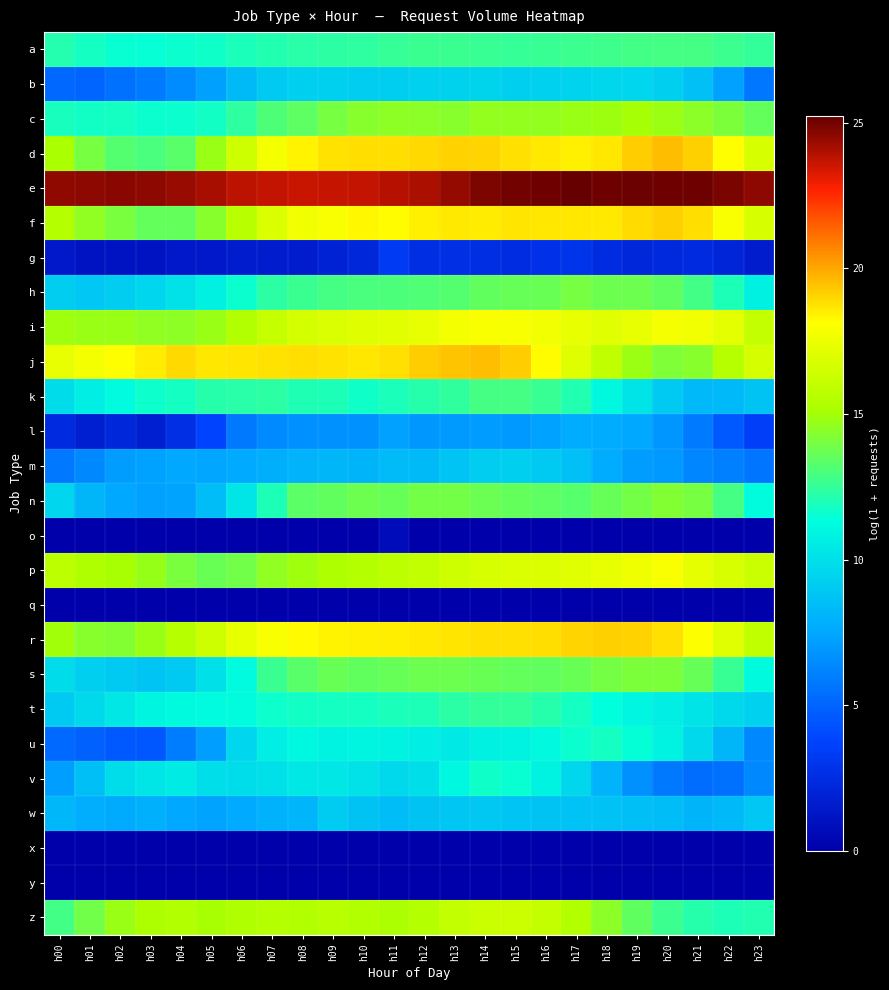

Reading left to right, transcribe all the data shown in this chart.

a: h00=12.1	h01=11.8	h02=11.6	h03=11.5	h04=11.6	h05=11.7	h06=12.0	h07=12.1	h08=12.2	h09=12.3	h10=12.4	h11=12.5	h12=12.6	h13=12.6	h14=12.6	h15=12.6	h16=12.6	h17=12.7	h18=12.8	h19=12.9	h20=12.9	h21=12.9	h22=12.7	h23=12.5
b: h00=5.1	h01=5.1	h02=5.5	h03=5.8	h04=6.5	h05=7.2	h06=8.3	h07=9.1	h08=9.2	h09=9.3	h10=9.1	h11=9.2	h12=9.4	h13=9.4	h14=9.5	h15=9.3	h16=9.3	h17=9.4	h18=9.6	h19=9.5	h20=9.2	h21=8.6	h22=7.3	h23=5.7
c: h00=11.9	h01=11.7	h02=11.8	h03=11.6	h04=11.6	h05=11.7	h06=12.4	h07=13.1	h08=13.4	h09=14.0	h10=14.3	h11=14.5	h12=14.5	h13=14.4	h14=14.6	h15=14.6	h16=14.6	h17=14.8	h18=14.8	h19=15.1	h20=14.8	h21=14.4	h22=14.1	h23=13.6
d: h00=15.1	h01=14.0	h02=13.2	h03=13.0	h04=13.3	h05=14.8	h06=16.4	h07=17.8	h08=18.4	h09=18.8	h10=18.9	h11=18.8	h12=18.9	h13=19.1	h14=19.0	h15=18.8	h16=18.6	h17=18.5	h18=18.7	h19=19.2	h20=19.5	h21=19.2	h22=18.2	h23=16.7
e: h00=24.5	h01=24.6	h02=24.6	h03=24.6	h04=24.4	h05=24.1	h06=23.8	h07=23.7	h08=23.6	h09=23.6	h10=23.7	h11=23.9	h12=24.1	h13=24.4	h14=24.8	h15=25.0	h16=25.1	h17=25.2	h18=25.1	h19=25.1	h20=25.1	h21=25.0	h22=24.9	h23=24.6
f: h00=15.5	h01=14.5	h02=14.1	h03=13.6	h04=13.6	h05=14.4	h06=15.7	h07=16.8	h08=17.7	h09=18.0	h10=18.3	h11=18.2	h12=18.4	h13=18.6	h14=18.6	h15=18.7	h16=18.7	h17=18.7	h18=18.6	h19=18.9	h20=19.1	h21=18.9	h22=18.0	h23=16.7
g: h00=1.4	h01=1.1	h02=1.1	h03=1.1	h04=1.4	h05=1.4	h06=1.6	h07=1.6	h08=1.6	h09=1.9	h10=2.2	h11=3.3	h12=2.6	h13=2.6	h14=2.6	h15=2.5	h16=2.8	h17=2.9	h18=2.5	h19=2.2	h20=2.3	h21=2.4	h22=2.1	h23=1.6
h: h00=9.1	h01=8.9	h02=9.1	h03=9.5	h04=10.0	h05=10.7	h06=11.6	h07=12.3	h08=12.6	h09=12.9	h10=13.0	h11=13.0	h12=13.1	h13=13.3	h14=13.5	h15=13.6	h16=13.7	h17=14.0	h18=13.8	h19=13.8	h20=13.5	h21=12.8	h22=12.0	h23=10.7
i: h00=14.9	h01=14.8	h02=14.7	h03=14.6	h04=14.5	h05=14.8	h06=15.4	h07=16.2	h08=16.6	h09=16.8	h10=17.0	h11=17.1	h12=17.3	h13=17.8	h14=18.0	h15=17.9	h16=17.7	h17=17.3	h18=17.1	h19=17.3	h20=17.8	h21=17.7	h22=17.2	h23=16.1
j: h00=17.3	h01=17.8	h02=18.2	h03=18.5	h04=19.0	h05=18.7	h06=18.7	h07=18.7	h08=18.8	h09=18.8	h10=18.6	h11=18.8	h12=19.2	h13=19.4	h14=19.5	h15=19.2	h16=18.2	h17=17.0	h18=15.9	h19=14.8	h20=14.2	h21=14.3	h22=15.5	h23=16.7
k: h00=9.8	h01=10.6	h02=11.2	h03=11.7	h04=11.8	h05=12.2	h06=12.2	h07=12.3	h08=12.1	h09=12.0	h10=11.7	h11=11.9	h12=12.2	h13=12.4	h14=12.9	h15=12.9	h16=12.6	h17=12.1	h18=11.1	h19=10.2	h20=9.0	h21=8.3	h22=8.3	h23=8.7
l: h00=2.4	h01=1.8	h02=2.2	h03=1.8	h04=2.6	h05=3.8	h06=5.8	h07=6.4	h08=6.6	h09=6.7	h10=6.7	h11=7.2	h12=6.9	h13=7.0	h14=7.1	h15=7.0	h16=7.3	h17=7.7	h18=7.7	h19=7.5	h20=6.9	h21=5.8	h22=4.6	h23=3.5
m: h00=5.7	h01=6.4	h02=7.1	h03=7.3	h04=7.5	h05=7.5	h06=7.6	h07=7.8	h08=8.0	h09=8.2	h10=8.1	h11=8.4	h12=8.3	h13=8.8	h14=9.2	h15=9.2	h16=9.0	h17=8.6	h18=7.7	h19=7.1	h20=7.0	h21=6.3	h22=6.0	h23=5.6
n: h00=9.5	h01=8.1	h02=7.5	h03=7.3	h04=7.4	h05=8.5	h06=10.3	h07=12.0	h08=13.4	h09=13.5	h10=13.8	h11=13.6	h12=13.9	h13=13.9	h14=13.7	h15=13.6	h16=13.4	h17=13.3	h18=13.6	h19=13.9	h20=14.3	h21=14.0	h22=12.9	h23=11.3
o: h00=0.0	h01=0.0	h02=0.0	h03=0.0	h04=0.0	h05=0.0	h06=0.0	h07=0.0	h08=0.0	h09=0.0	h10=0.0	h11=0.7	h12=0.0	h13=0.0	h14=0.0	h15=0.0	h16=0.0	h17=0.0	h18=0.0	h19=0.0	h20=0.0	h21=0.0	h22=0.0	h23=0.0
p: h00=15.7	h01=15.3	h02=15.1	h03=14.7	h04=14.1	h05=13.7	h06=13.9	h07=14.6	h08=14.9	h09=15.3	h10=15.5	h11=15.8	h12=16.0	h13=16.4	h14=16.7	h15=16.8	h16=16.9	h17=17.1	h18=17.3	h19=17.6	h20=18.0	h21=17.3	h22=16.8	h23=16.2
q: h00=0.0	h01=0.0	h02=0.0	h03=0.0	h04=0.0	h05=0.0	h06=0.0	h07=0.0	h08=0.0	h09=0.0	h10=0.0	h11=0.0	h12=0.0	h13=0.0	h14=0.0	h15=0.0	h16=0.0	h17=0.0	h18=0.0	h19=0.0	h20=0.0	h21=0.0	h22=0.0	h23=0.0
r: h00=14.9	h01=14.4	h02=14.3	h03=14.8	h04=15.6	h05=16.5	h06=17.4	h07=18.0	h08=18.3	h09=18.4	h10=18.5	h11=18.5	h12=18.6	h13=18.7	h14=18.8	h15=18.8	h16=18.8	h17=19.0	h18=19.2	h19=19.1	h20=18.8	h21=18.1	h22=17.1	h23=15.9
s: h00=9.9	h01=9.2	h02=9.0	h03=8.8	h04=9.0	h05=10.0	h06=11.2	h07=12.7	h08=13.3	h09=13.7	h10=13.5	h11=13.6	h12=13.8	h13=13.8	h14=13.7	h15=13.6	h16=13.5	h17=13.7	h18=14.0	h19=14.1	h20=14.1	h21=13.6	h22=12.6	h23=11.2
t: h00=9.1	h01=9.7	h02=10.3	h03=10.9	h04=11.1	h05=11.2	h06=11.3	h07=11.6	h08=11.7	h09=11.8	h10=11.8	h11=11.9	h12=12.0	h13=12.3	h14=12.5	h15=12.5	h16=12.2	h17=11.8	h18=11.4	h19=11.0	h20=10.6	h21=10.2	h22=9.7	h23=9.3
u: h00=5.2	h01=4.9	h02=4.6	h03=4.5	h04=5.9	h05=7.2	h06=9.5	h07=10.6	h08=11.0	h09=10.8	h10=10.9	h11=10.8	h12=10.6	h13=10.4	h14=10.7	h15=10.8	h16=11.1	h17=11.6	h18=11.8	h19=11.5	h20=10.8	h21=9.7	h22=8.1	h23=6.4
v: h00=7.2	h01=8.6	h02=9.9	h03=10.3	h04=10.5	h05=10.0	h06=9.9	h07=10.0	h08=10.4	h09=10.3	h10=10.0	h11=9.6	h12=10.0	h13=11.0	h14=11.7	h15=11.5	h16=10.8	h17=9.6	h18=8.0	h19=6.7	h20=5.8	h21=5.3	h22=5.5	h23=6.3
w: h00=8.2	h01=7.7	h02=7.7	h03=7.9	h04=7.6	h05=7.4	h06=7.6	h07=7.9	h08=8.1	h09=9.1	h10=8.7	h11=8.5	h12=8.7	h13=8.8	h14=8.9	h15=8.7	h16=8.7	h17=8.6	h18=8.6	h19=8.5	h20=8.5	h21=8.1	h22=8.2	h23=8.9
x: h00=0.0	h01=0.0	h02=0.0	h03=0.0	h04=0.0	h05=0.0	h06=0.0	h07=0.0	h08=0.0	h09=0.0	h10=0.0	h11=0.0	h12=0.0	h13=0.0	h14=0.0	h15=0.0	h16=0.0	h17=0.0	h18=0.0	h19=0.0	h20=0.0	h21=0.0	h22=0.0	h23=0.0
y: h00=0.0	h01=0.0	h02=0.0	h03=0.0	h04=0.0	h05=0.0	h06=0.0	h07=0.0	h08=0.0	h09=0.0	h10=0.0	h11=0.0	h12=0.0	h13=0.0	h14=0.0	h15=0.0	h16=0.0	h17=0.0	h18=0.0	h19=0.0	h20=0.0	h21=0.0	h22=0.0	h23=0.0
z: h00=12.8	h01=13.9	h02=14.8	h03=15.2	h04=15.4	h05=15.1	h06=15.3	h07=15.5	h08=15.5	h09=15.6	h10=15.5	h11=15.2	h12=15.5	h13=16.0	h14=16.3	h15=16.4	h16=16.1	h17=15.4	h18=14.5	h19=13.5	h20=12.7	h21=12.2	h22=12.0	h23=12.1